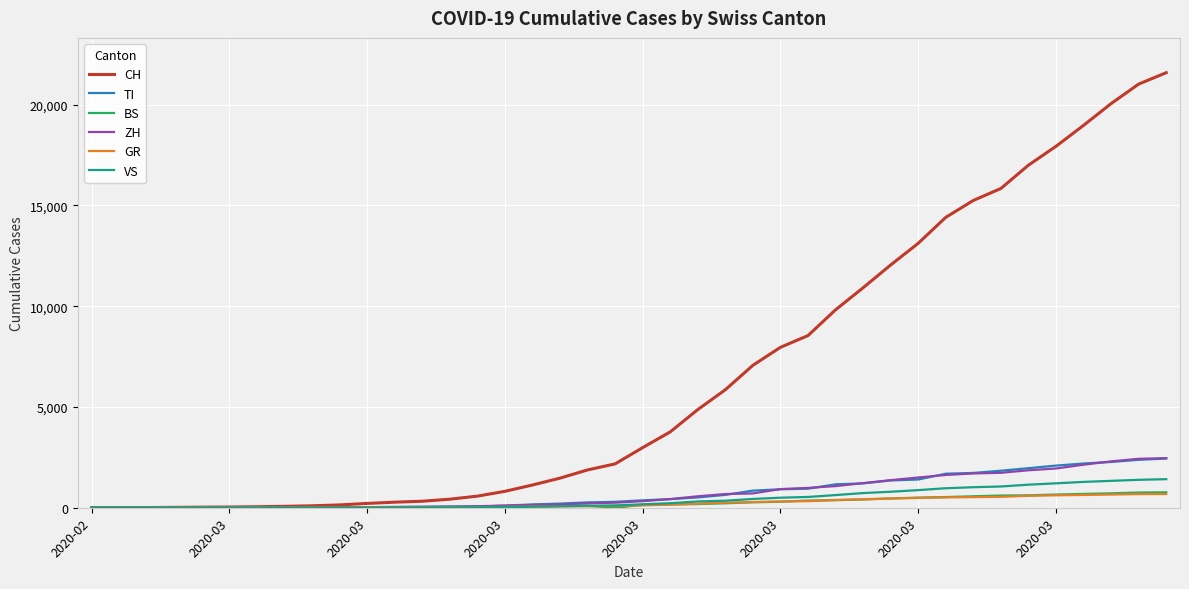

Which series has the widest spread of values?

CH